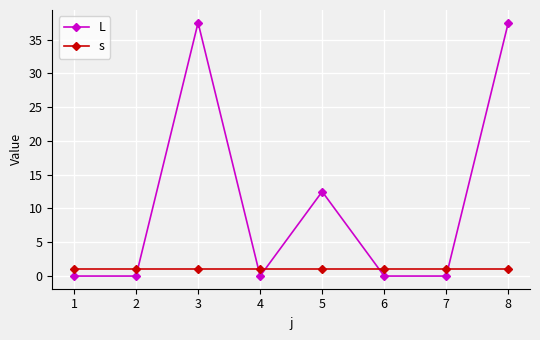

Reading left to right, transcribe all the data shown in this chart.

L: 1=0.0	2=0.0	3=37.5	4=0.0	5=12.5	6=0.0	7=0.0	8=37.5
s: 1=1.0	2=1.0	3=1.0	4=1.0	5=1.0	6=1.0	7=1.0	8=1.0